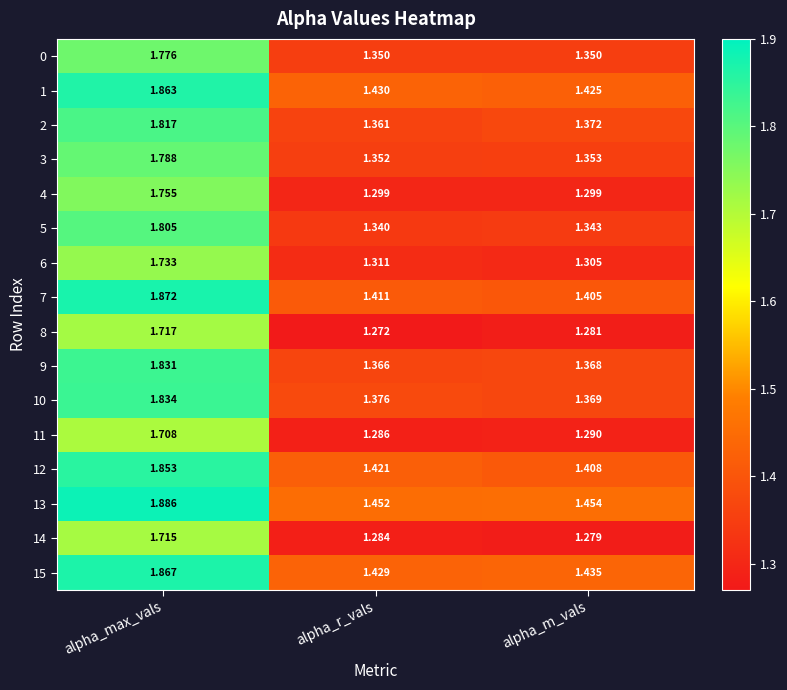

Is the value of 8 at alpha_max_vals greater than the value of 9 at alpha_r_vals?

Yes